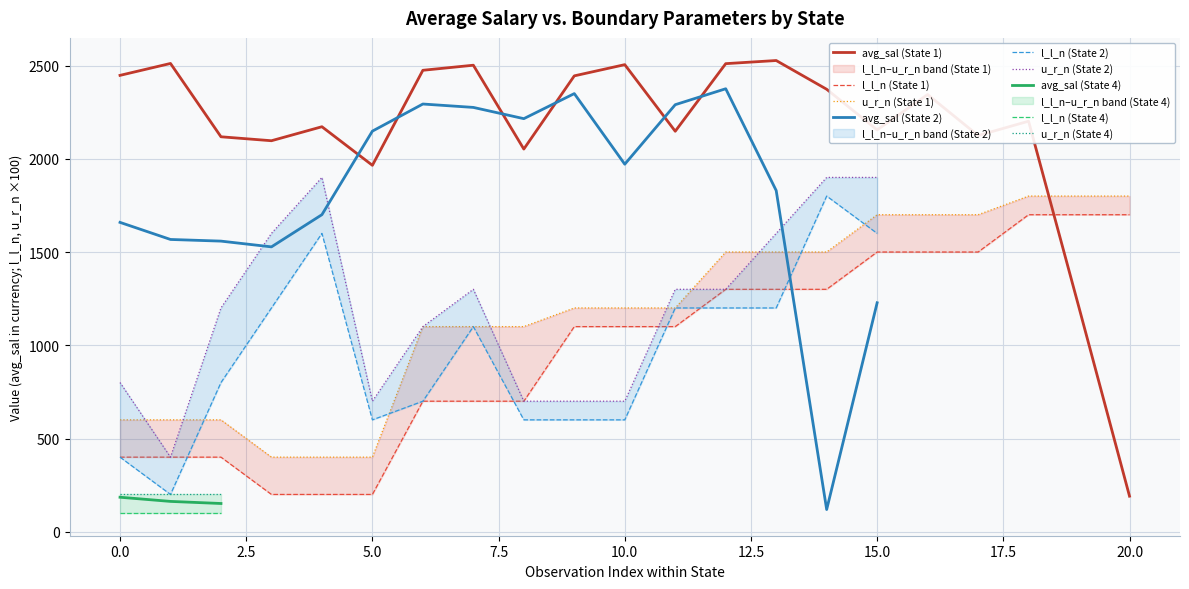

What are all the series names shown in the legend?

avg_sal, l_l_n, u_r_n